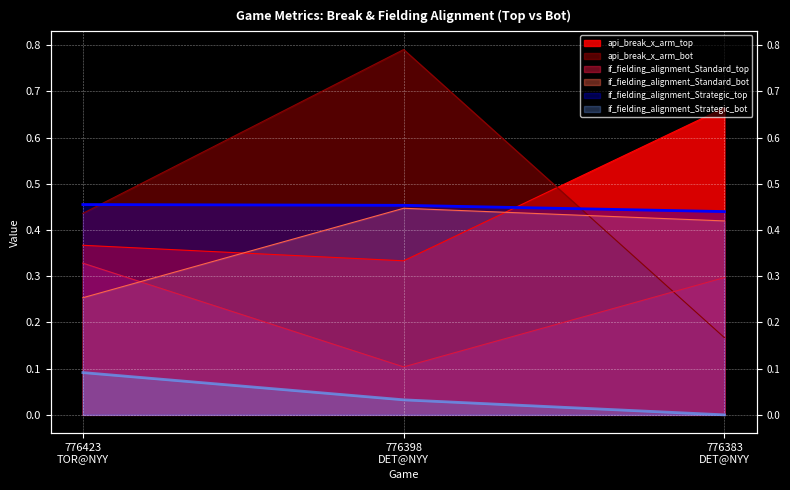

Which category has the highest value across all series?

776398
DET@NYY